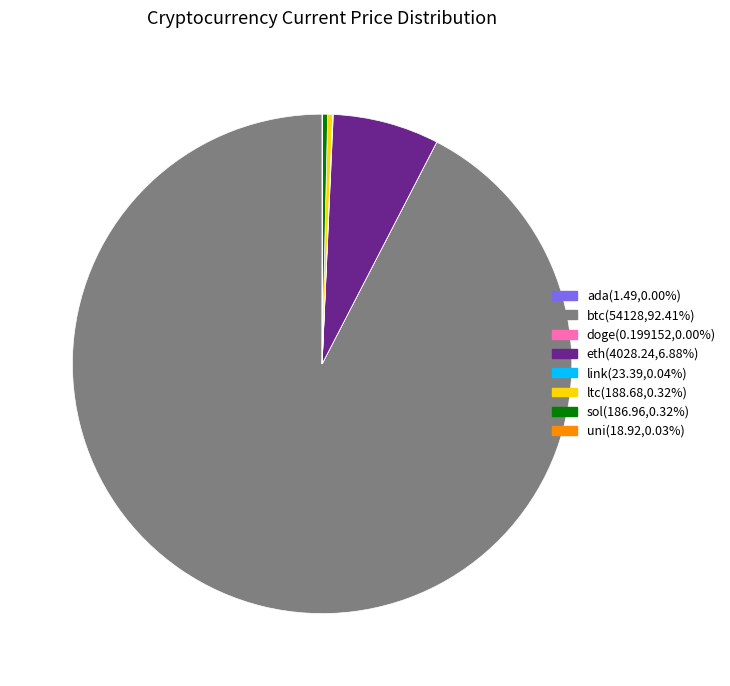

The btc slice represents 92% of the pie. True or false?

True